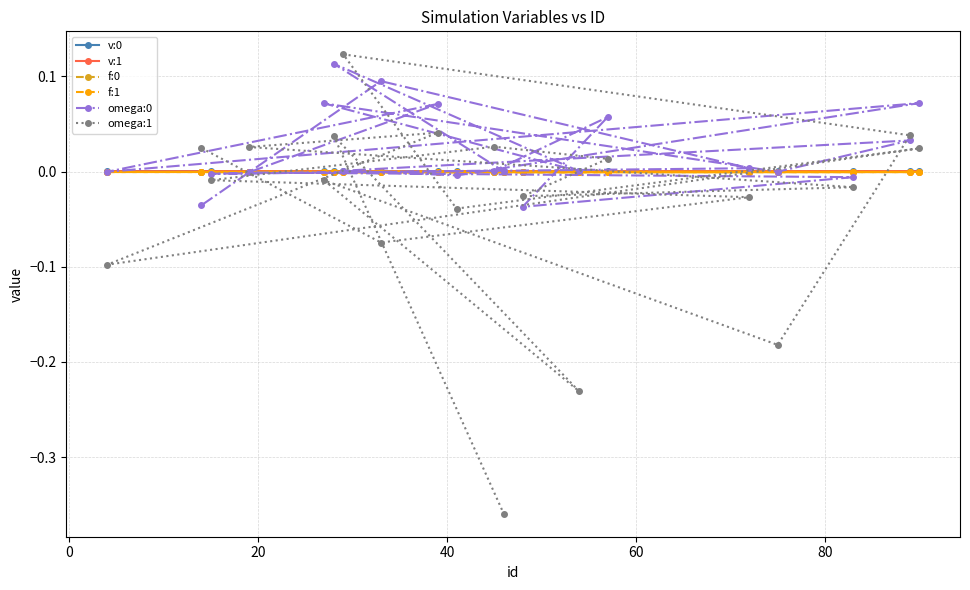

Which series has the largest range (max minus min)?

omega:1